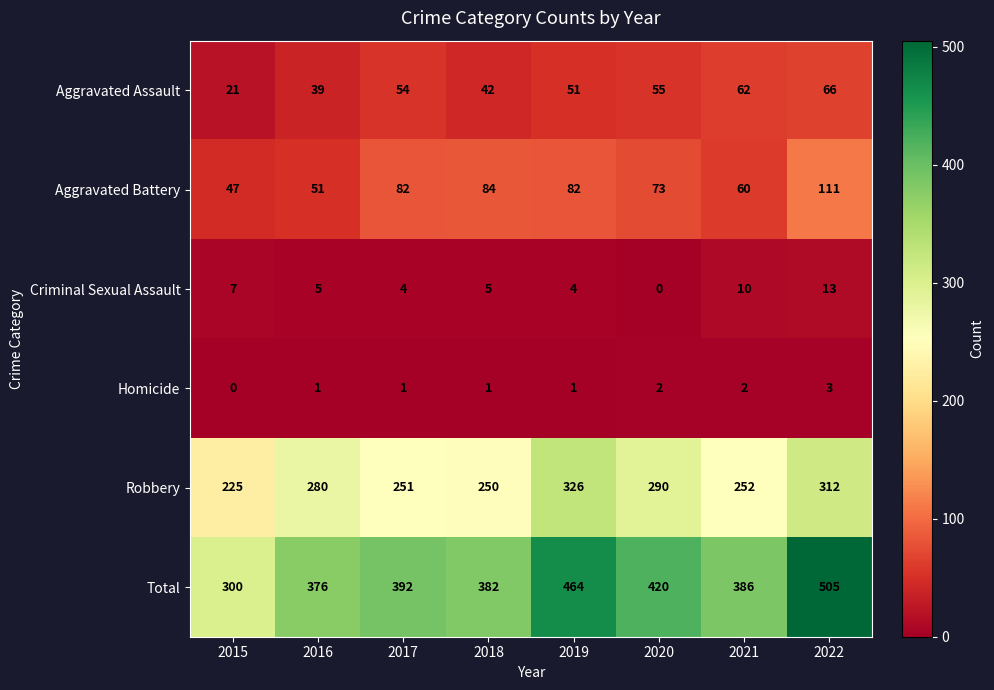

What is the total value across all series at 2020?

840